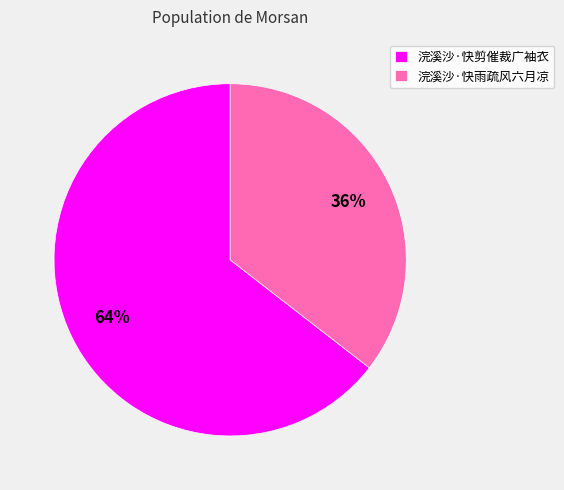

Rank the categories by value from highest to lowest.

浣溪沙·快剪催裁广袖衣, 浣溪沙·快雨疏风六月凉